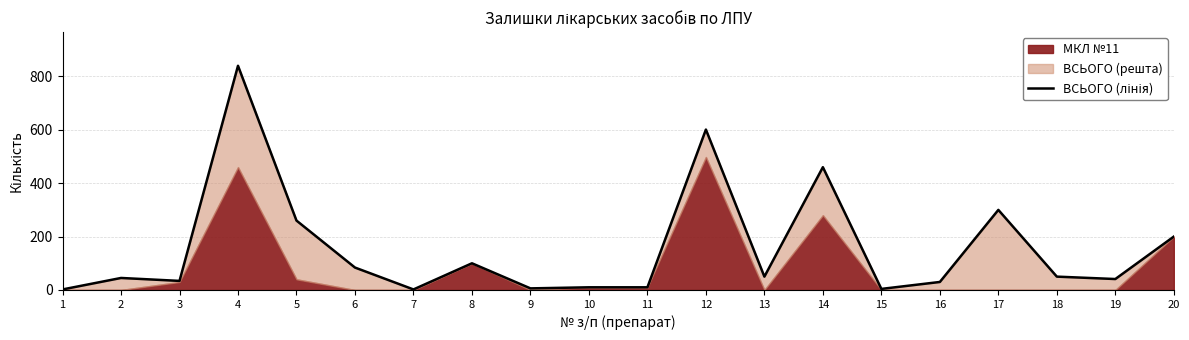

How many data points are less than 50?

10